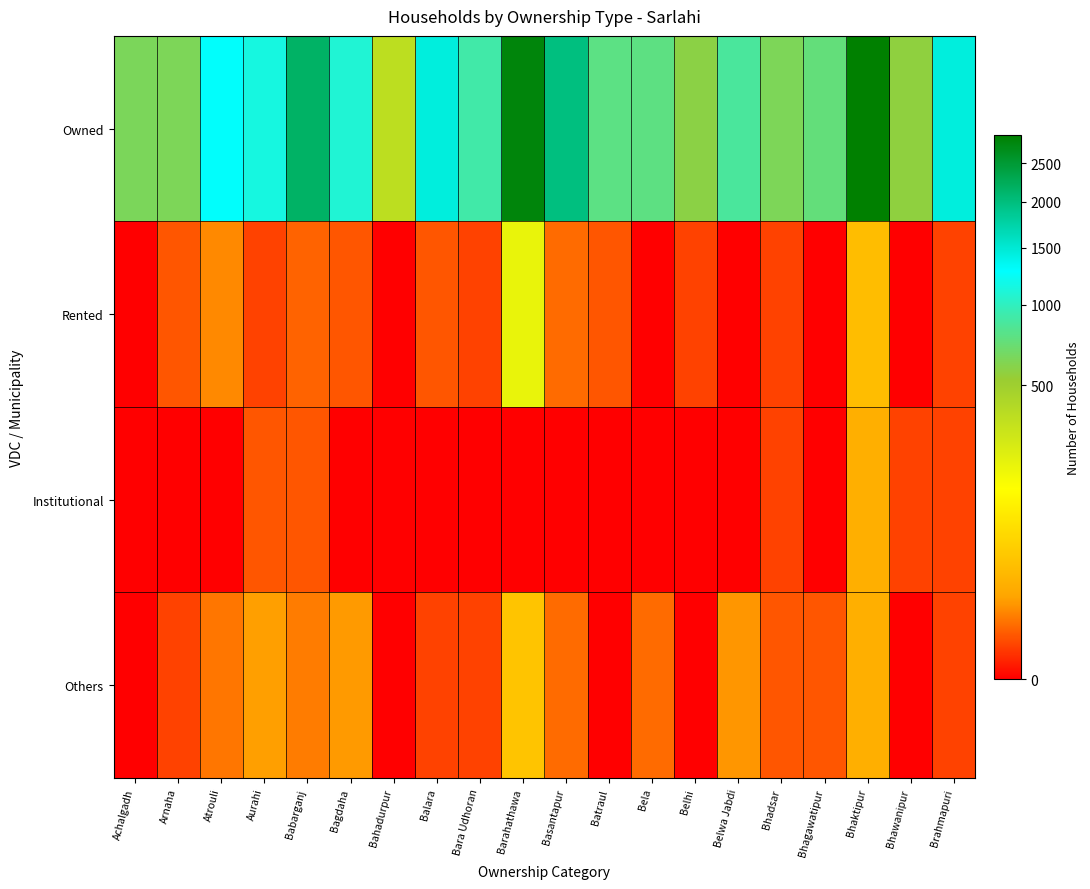

Rank the series by their maximum value, from lowest to highest.

Institutional, Others, Rented, Owned